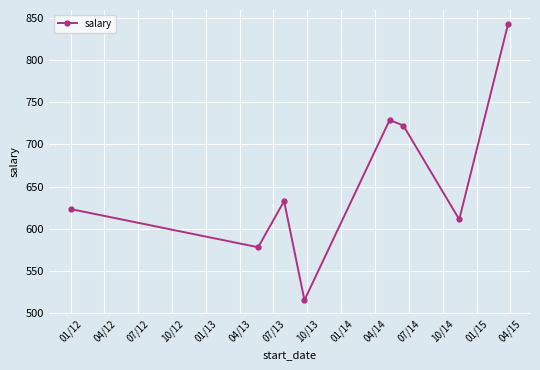

What is the sum of all values?

5255.1